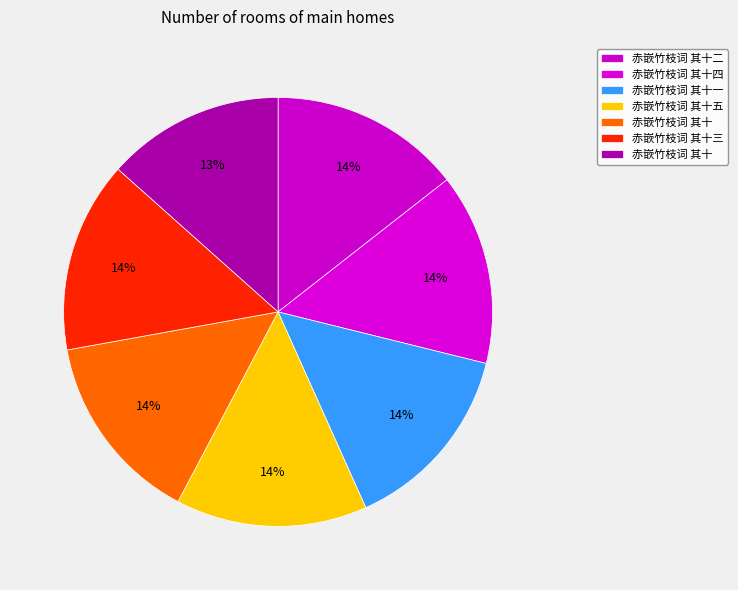

How many segments does this pie chart have?

7